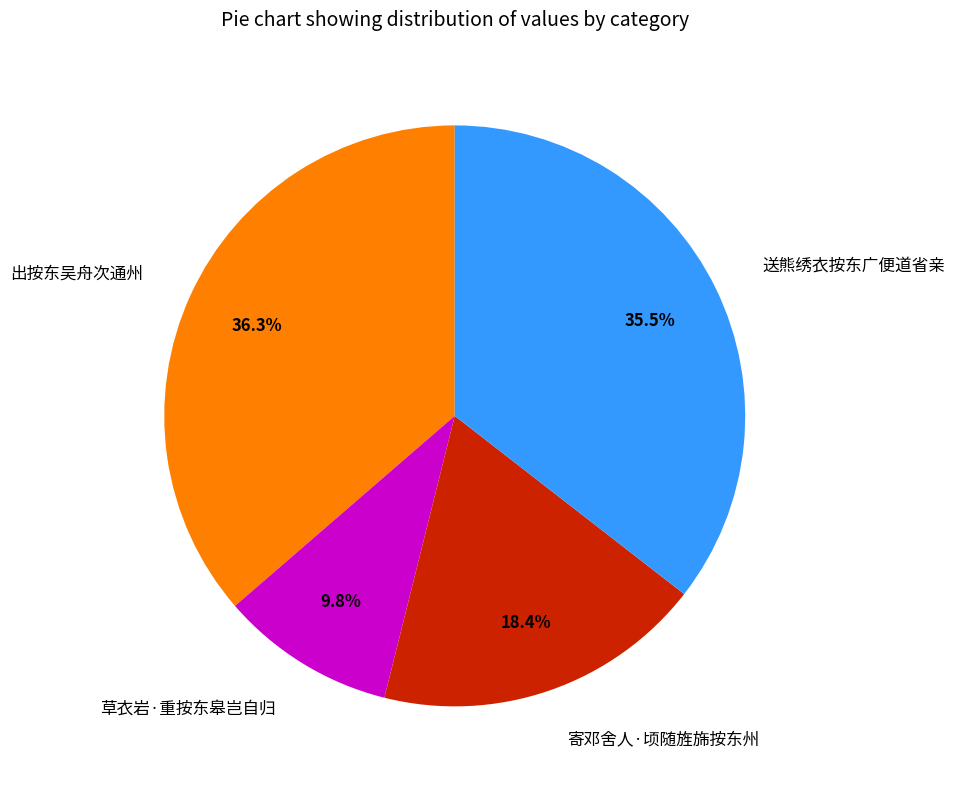

Does 寄邓舍人·顷随旌旆按东州 account for over 50% of the chart?

No